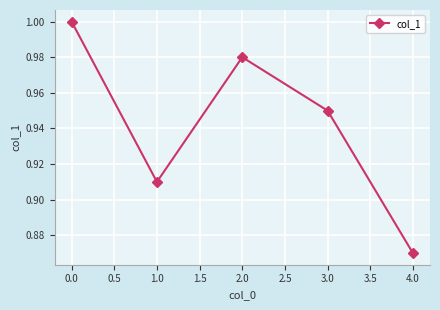

What is the sum of the values at 1.0 and 4.0?

1.8